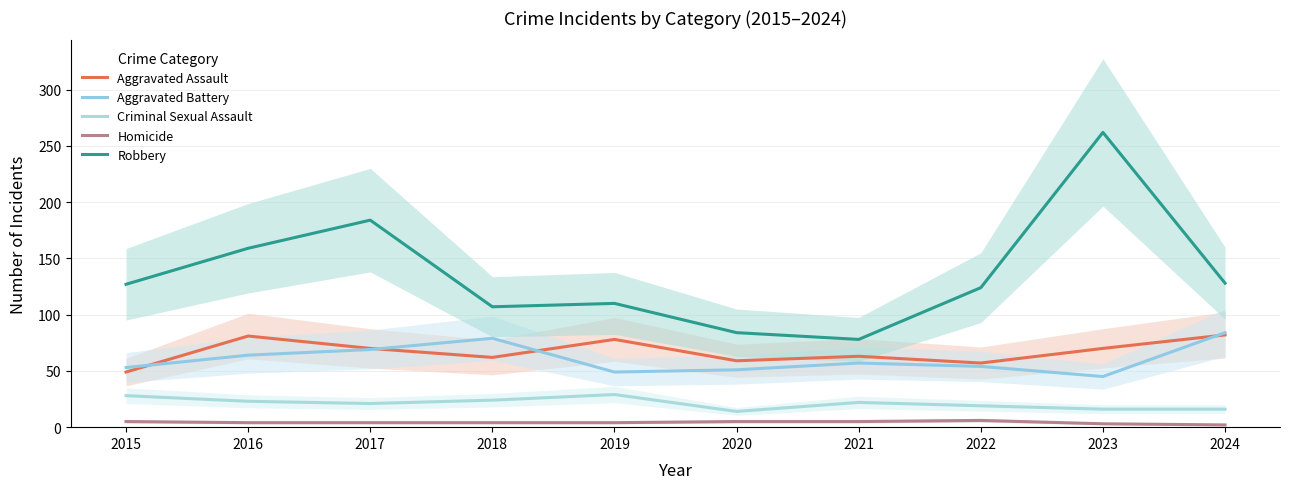

True or false: Aggravated Assault has a value of 81 at 2016.

True